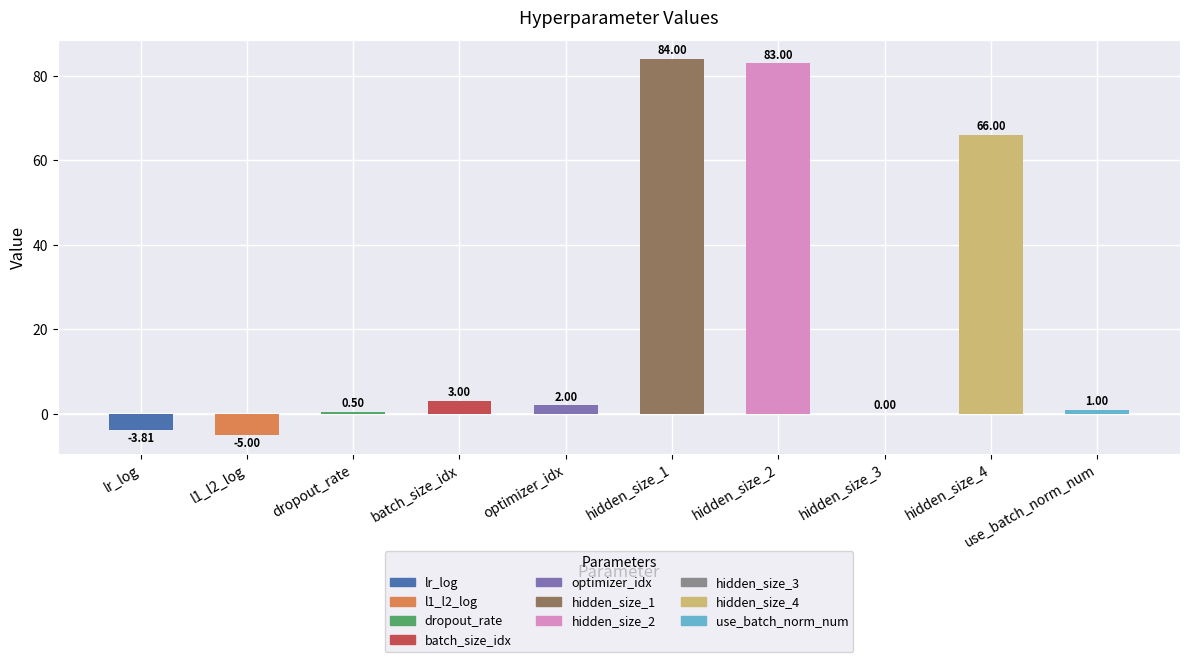

What is the sum of all values?

230.7